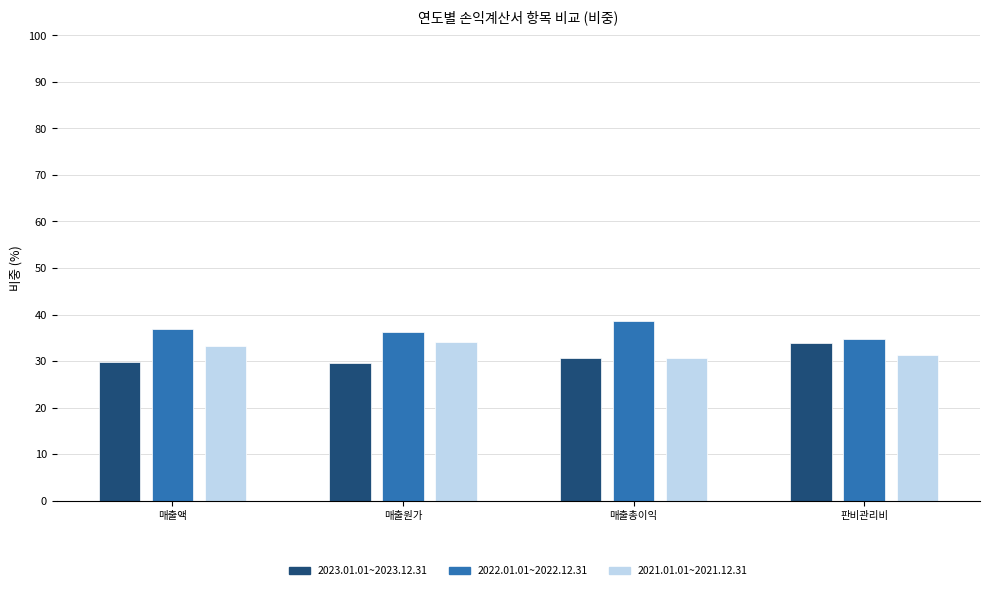

Does the chart contain any negative values?

No